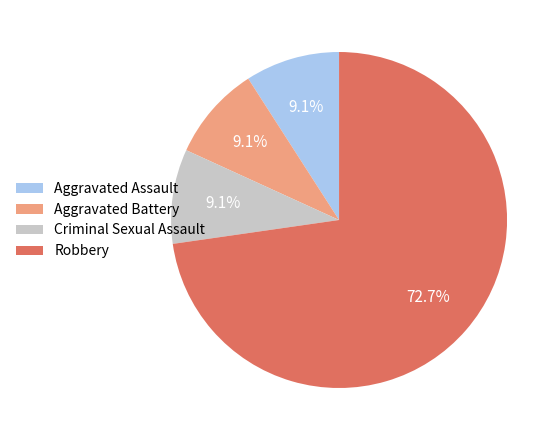

To the nearest percent, what is the average slice percentage?

25%